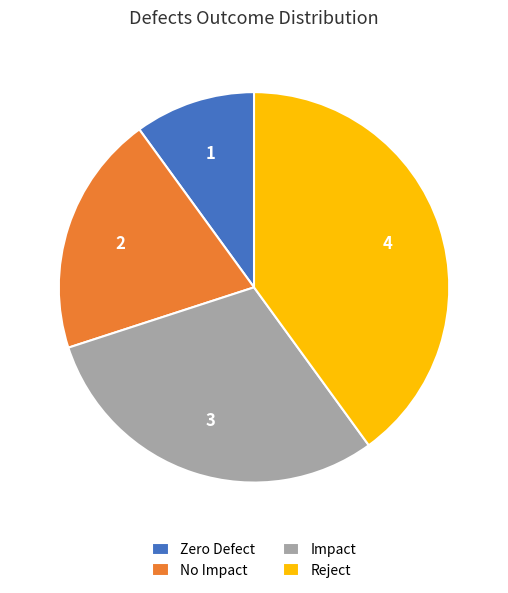

What is the smallest slice in the pie chart?

Zero Defect